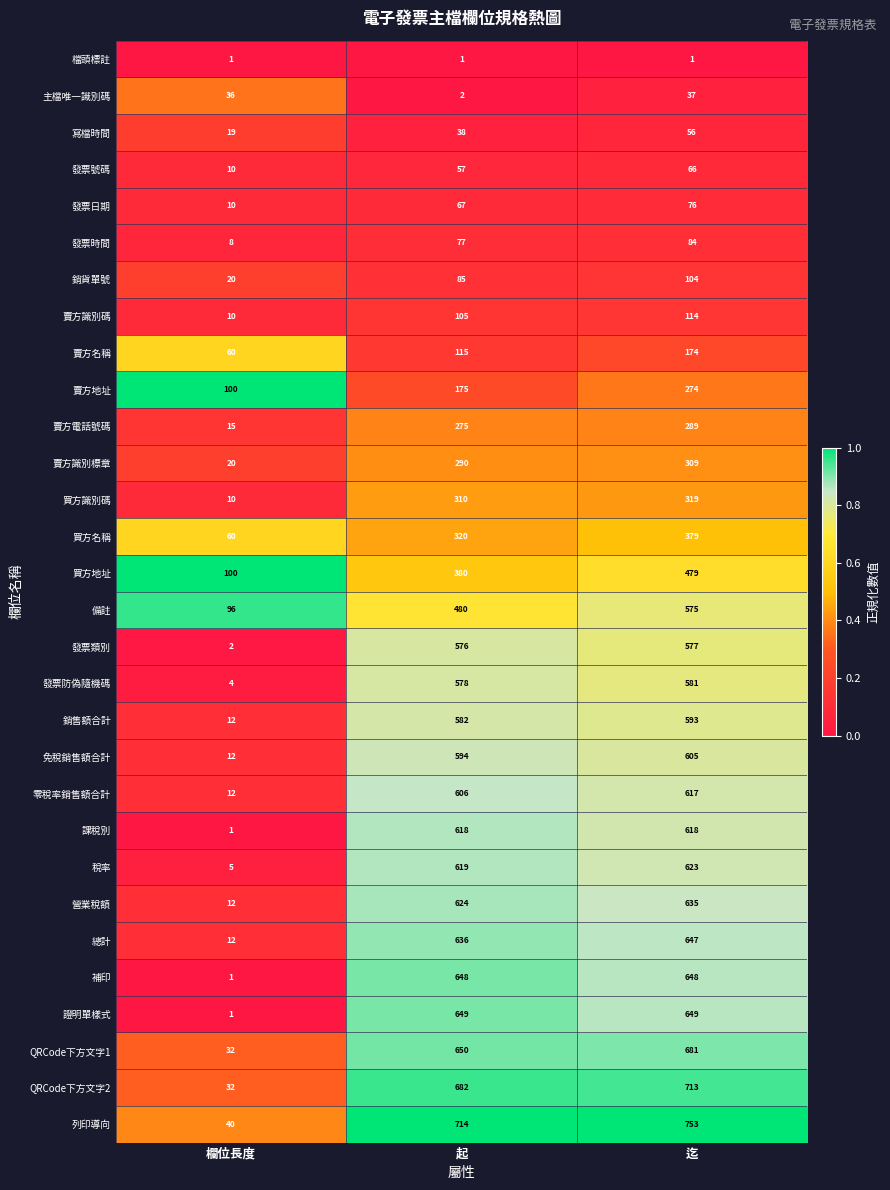

List the series in order of their peak value, lowest first.

檔頭標註, 主檔唯一識別碼, 寫檔時間, 發票號碼, 發票日期, 發票時間, 銷貨單號, 賣方識別碼, 賣方名稱, 賣方地址, 賣方電話號碼, 賣方識別標章, 買方識別碼, 買方名稱, 買方地址, 備註, 發票類別, 發票防偽隨機碼, 銷售額合計, 免稅銷售額合計, 零稅率銷售額合計, 課稅別, 稅率, 營業稅額, 總計, 補印, 證明單樣式, QRCode下方文字1, QRCode下方文字2, 列印導向